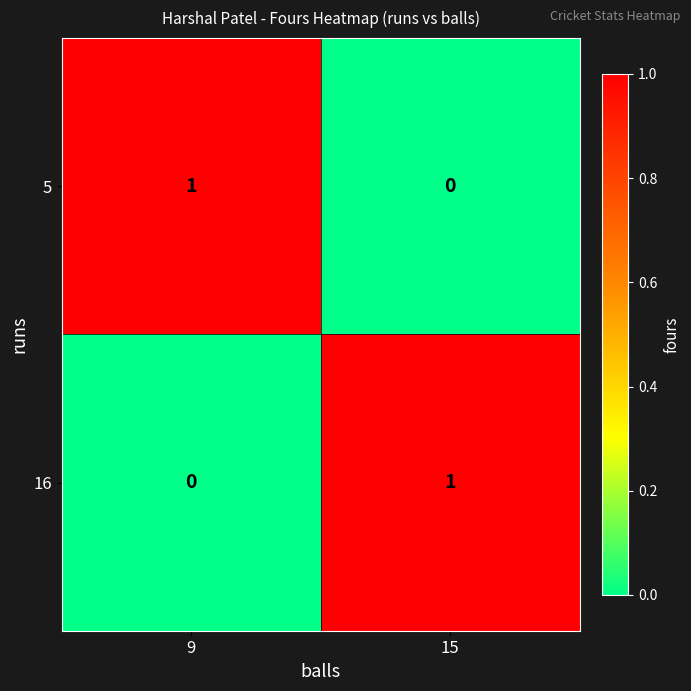

Reading left to right, list all the values displayed in this chart.

5: 1	0
16: 0	1